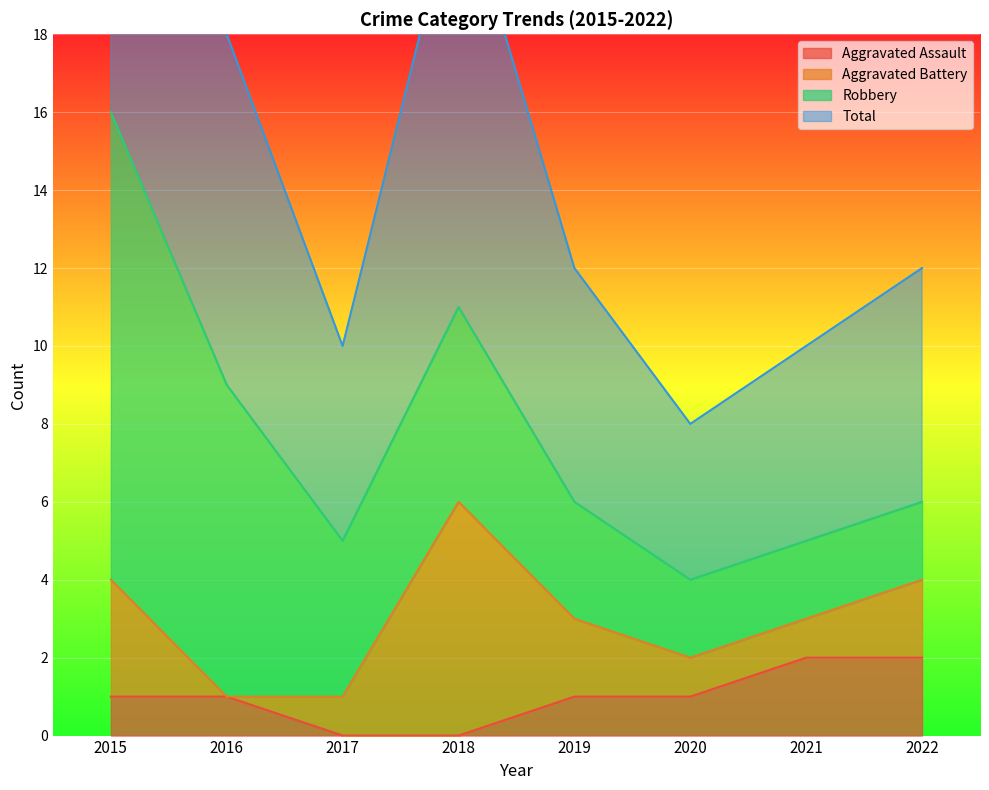

Is it true that Aggravated Assault equals 1 at 2017?

False